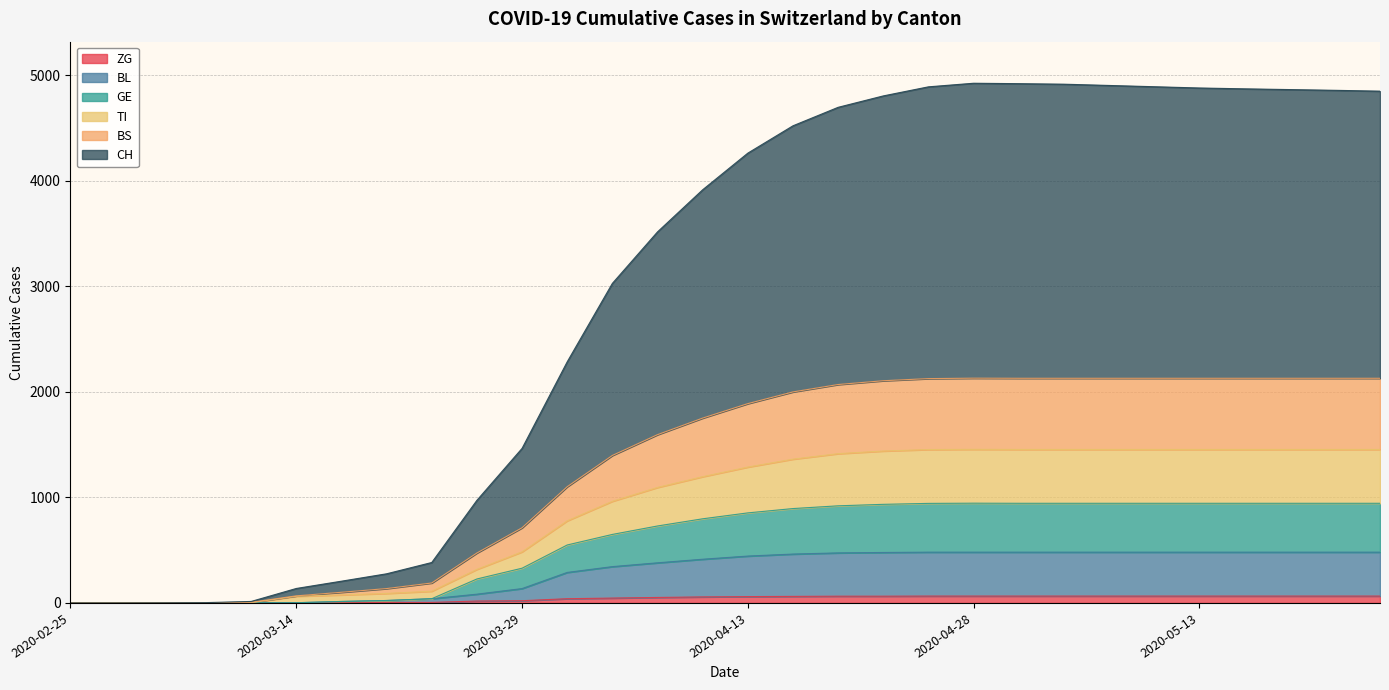

Where does the ZG series first go above 60?

2020-04-16